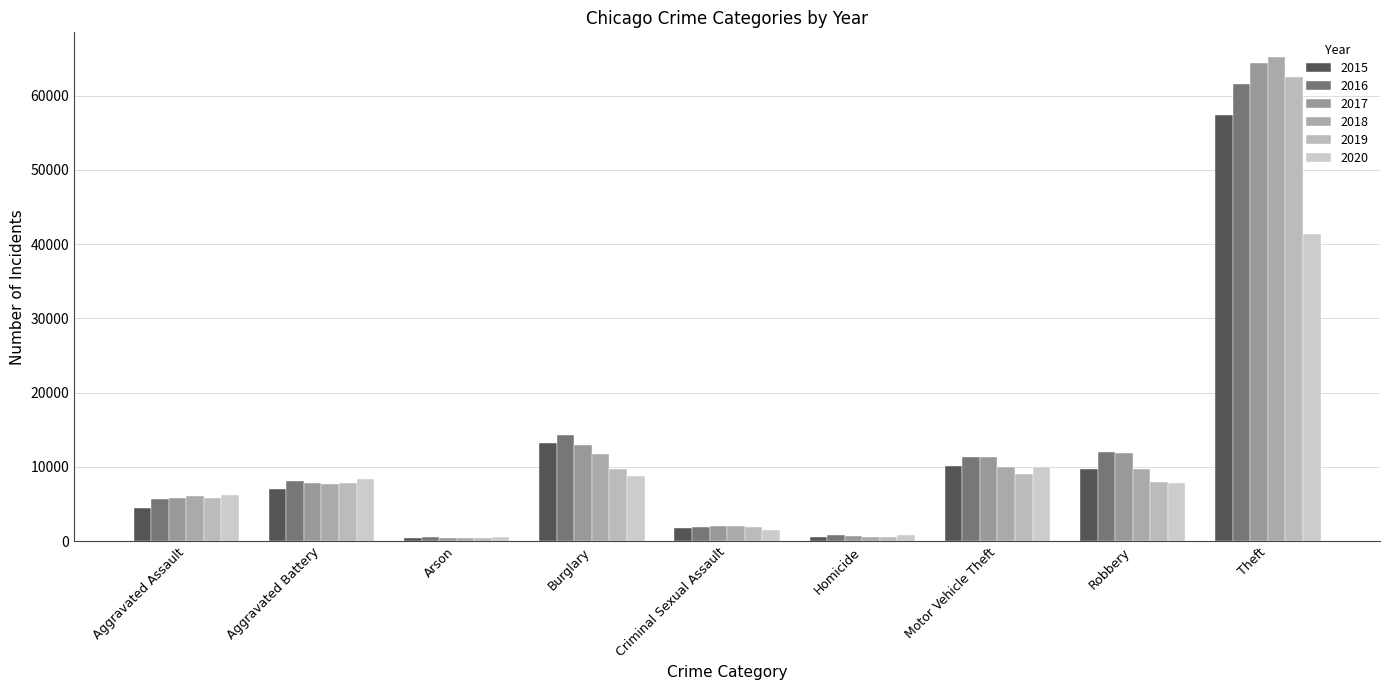

What is the difference between the highest and lowest values at Aggravated Battery?

1301